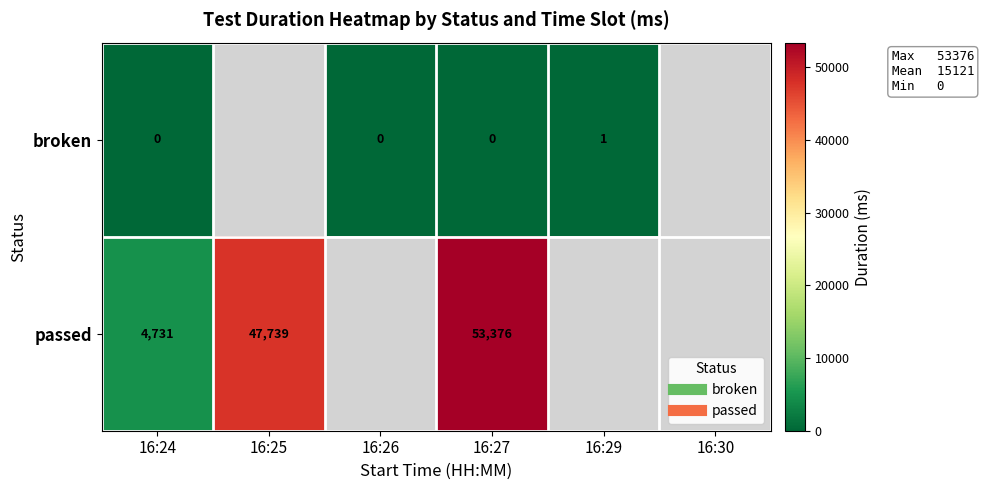

Which series has the widest spread of values?

passed